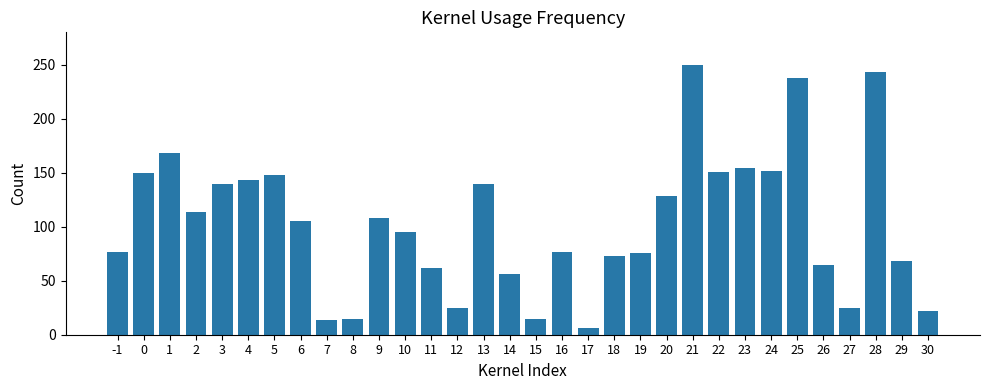

What is the approximate value at 16, to the nearest 5?

75